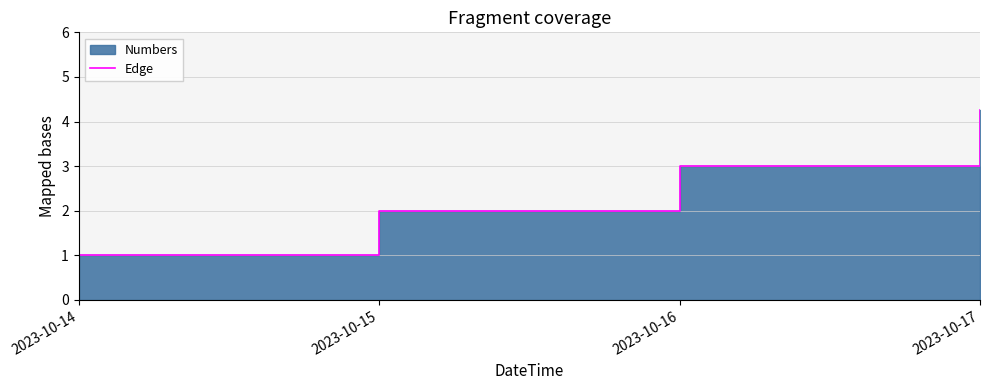

What is the difference between the maximum and minimum values?

3.3